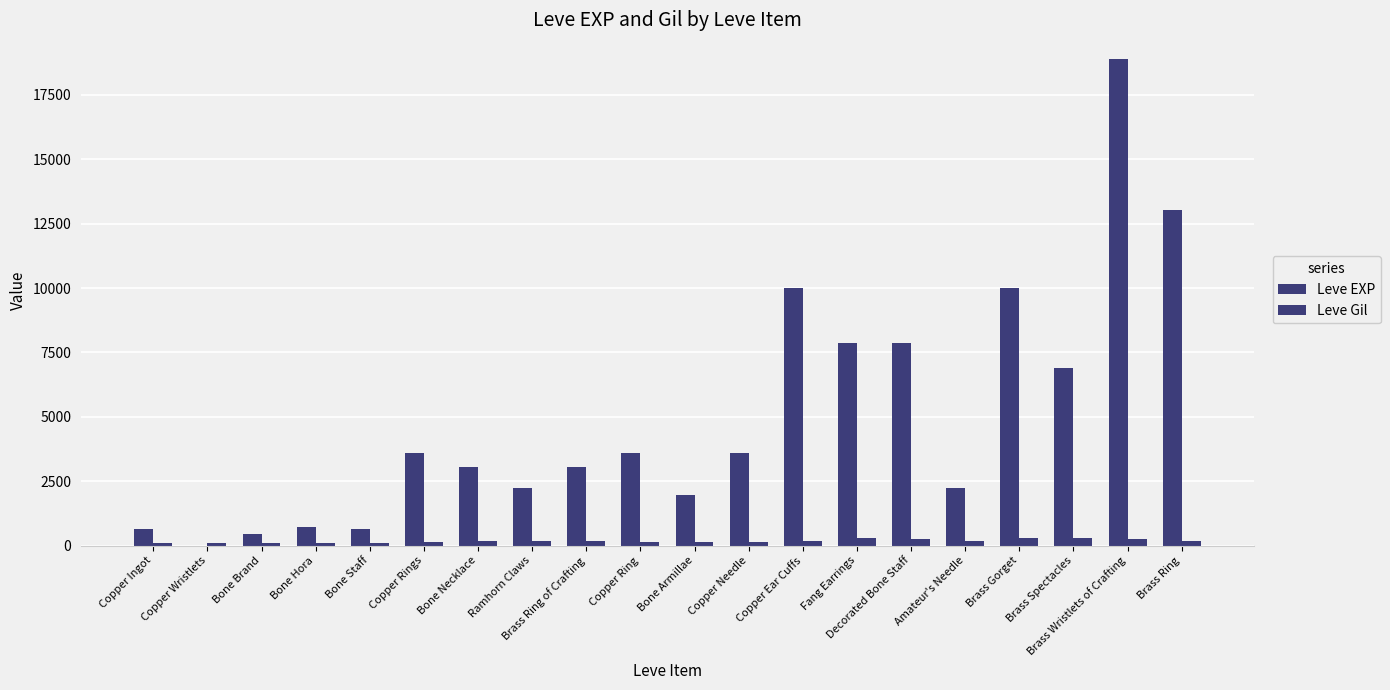

Does the chart contain stacked bars?

No